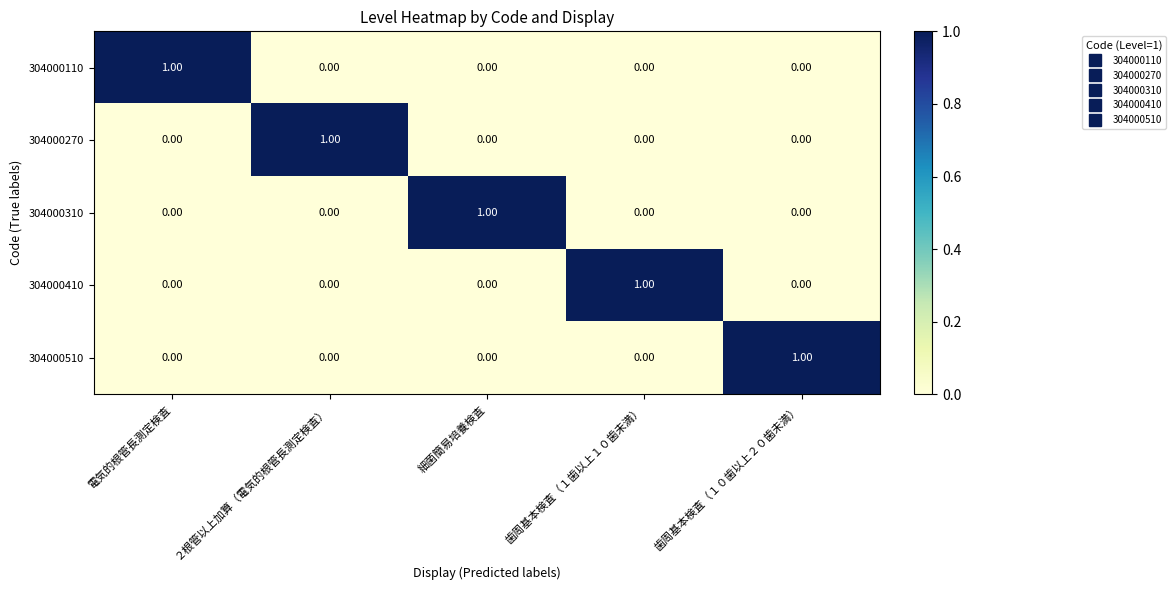

At how many categories does at least one series exceed 0?

5